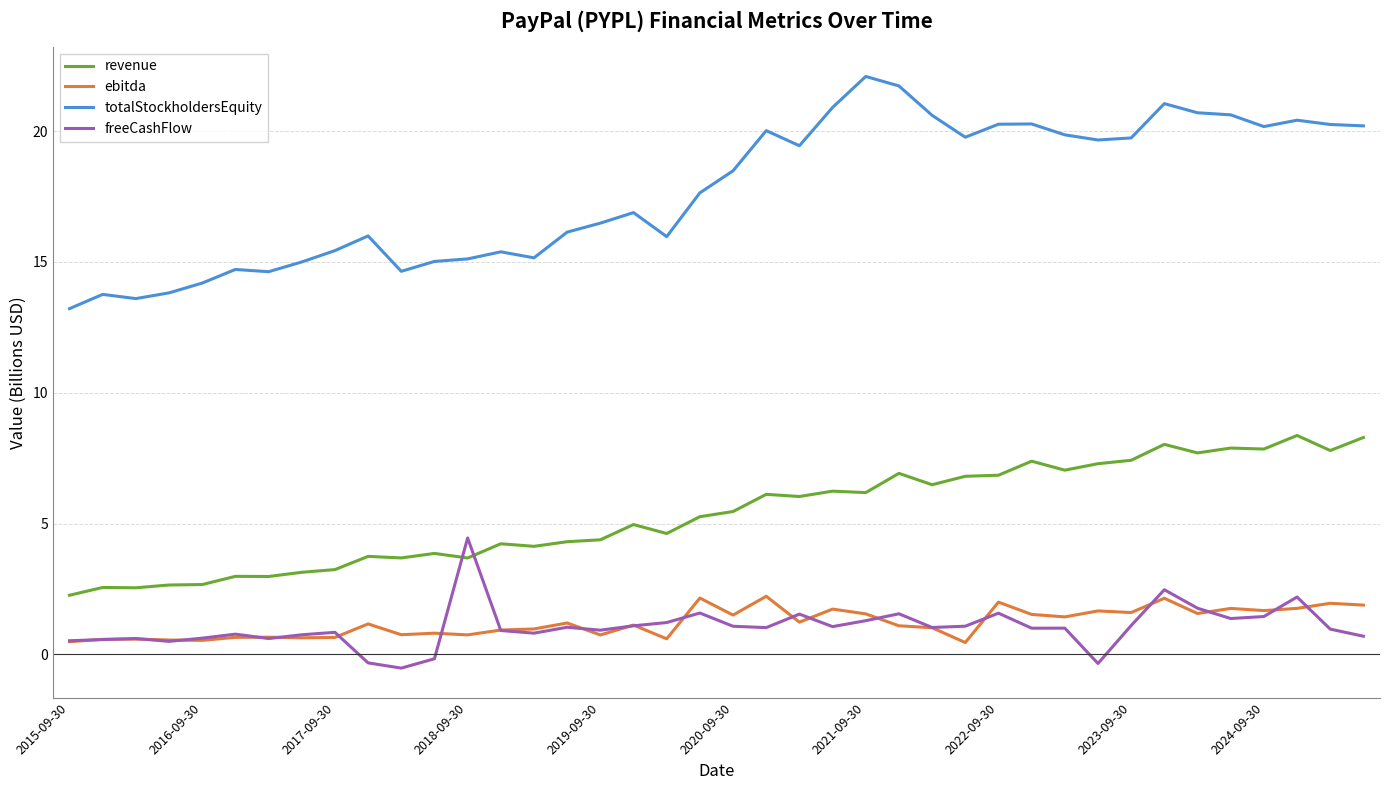

Does the chart display data point markers on the line(s)?

No